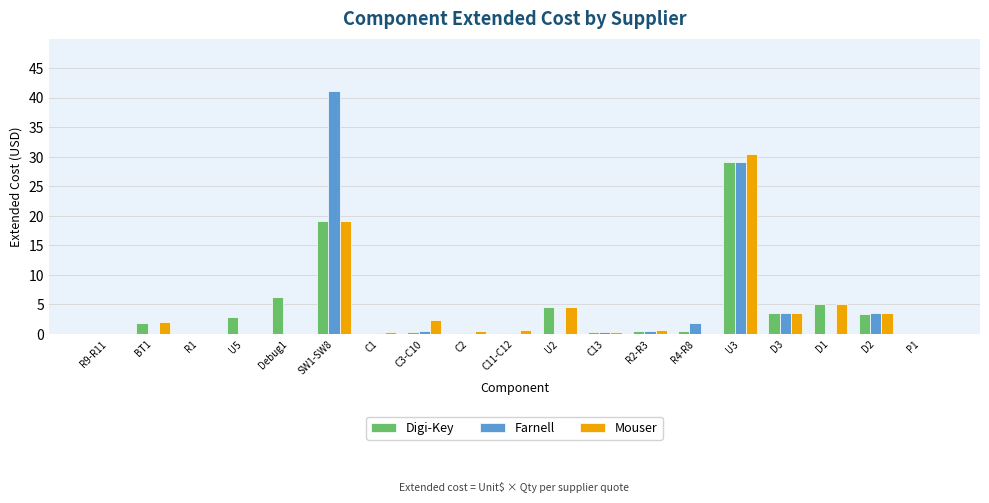

What is the sum of all Farnell values?

81.0